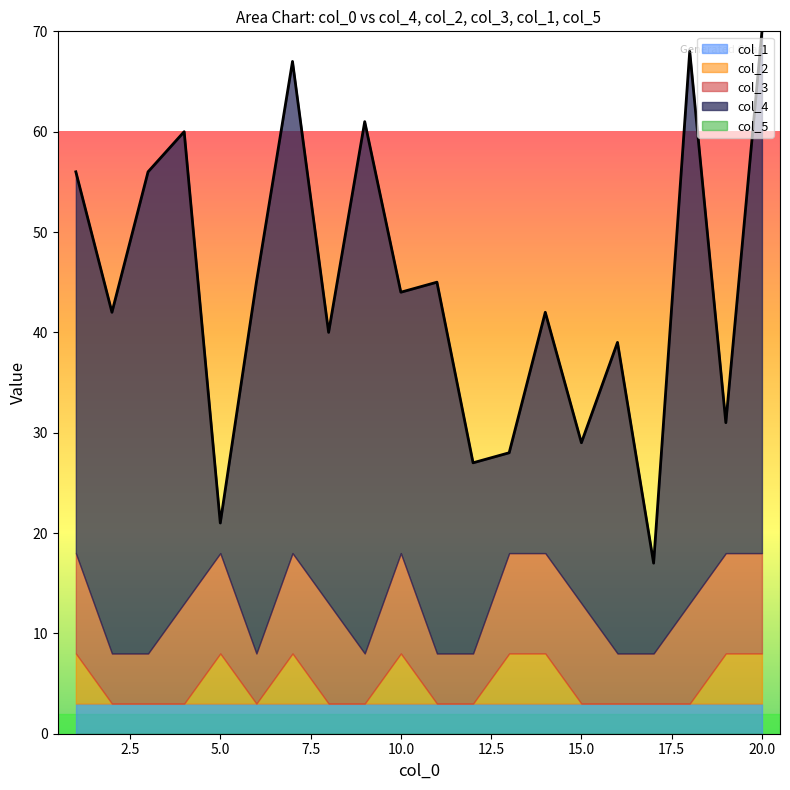

Between 14 and 18, which series saw the biggest shift?

col_4